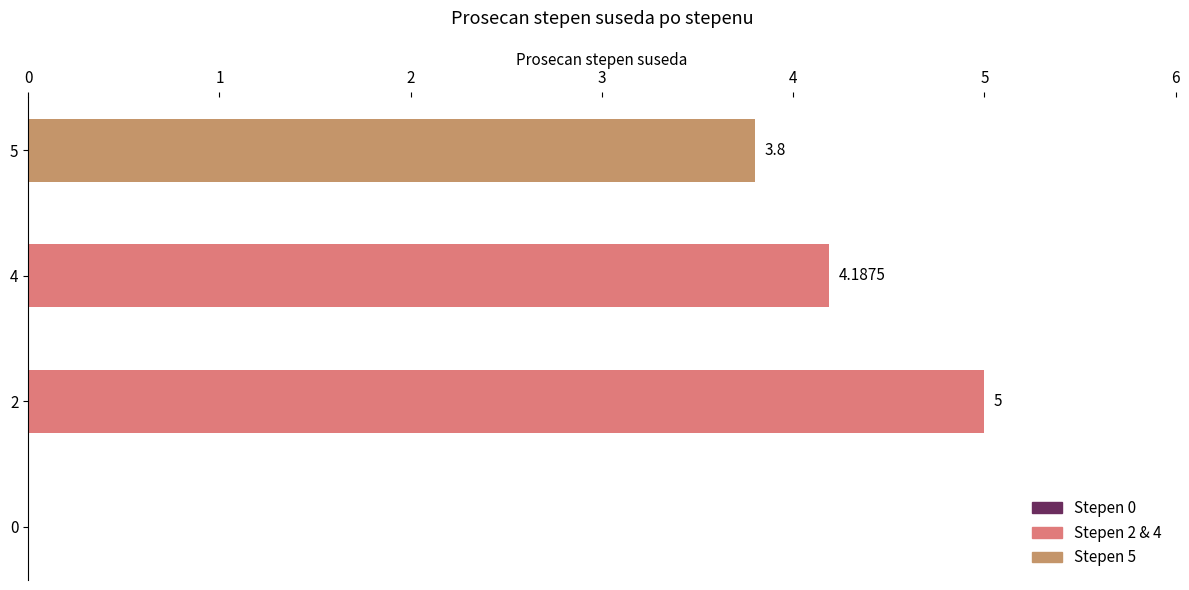

What is the sum of all values?

13.0